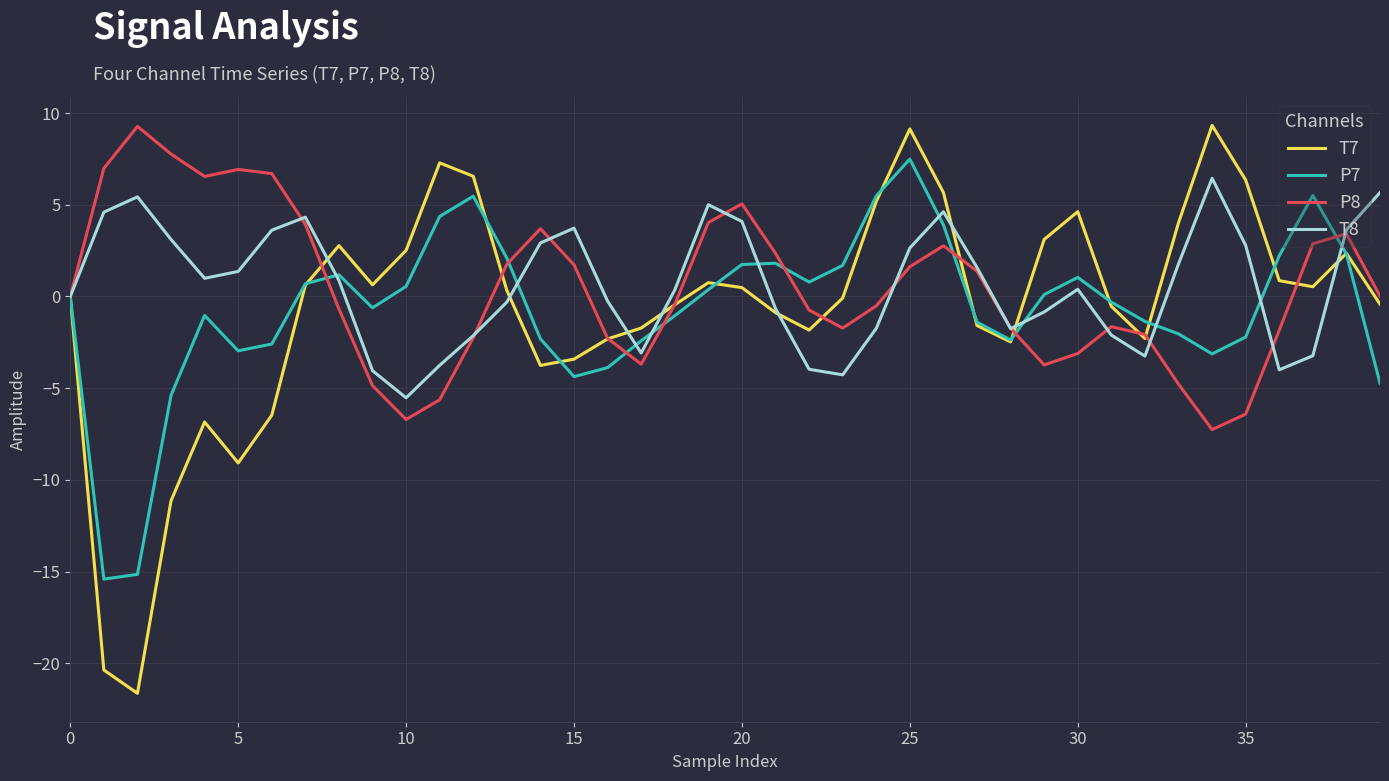

What is the maximum value shown in the chart?

9.3